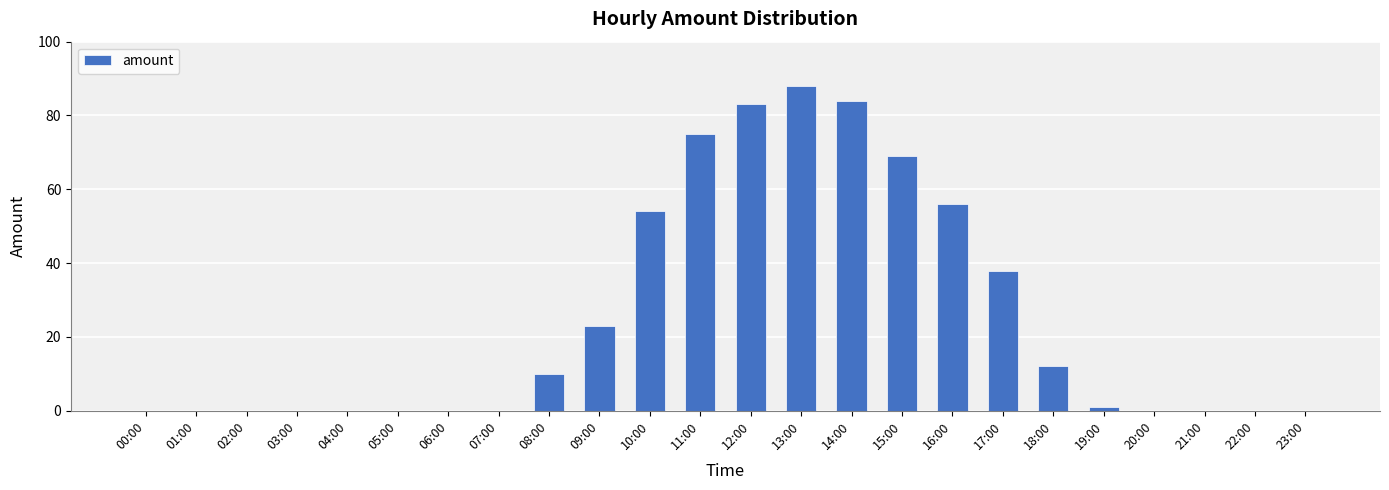

Between 01:00 and 10:00, which is larger?

10:00